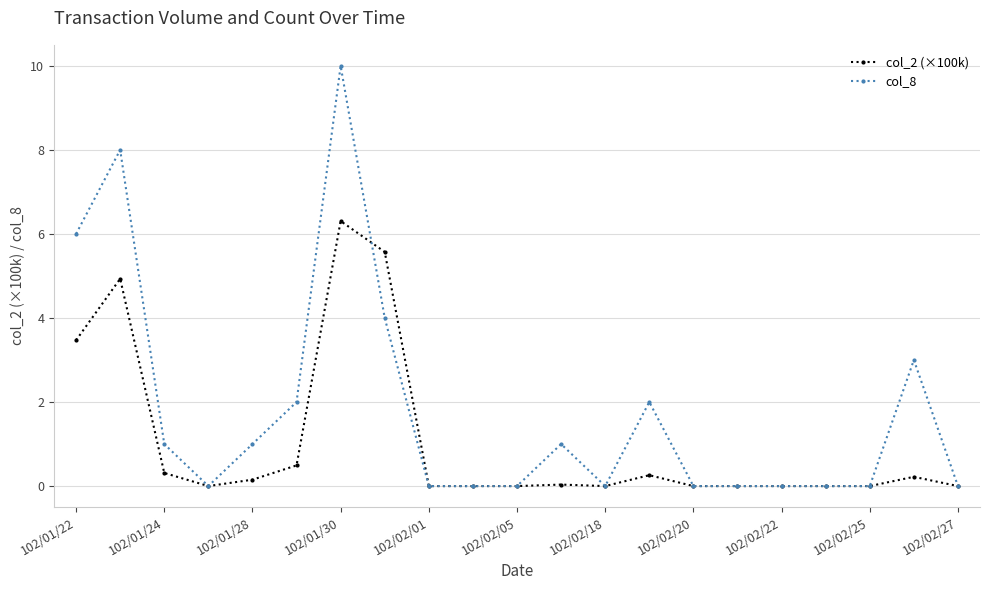

Rank the series by their maximum value, from highest to lowest.

col_8, col_2 (×100k)